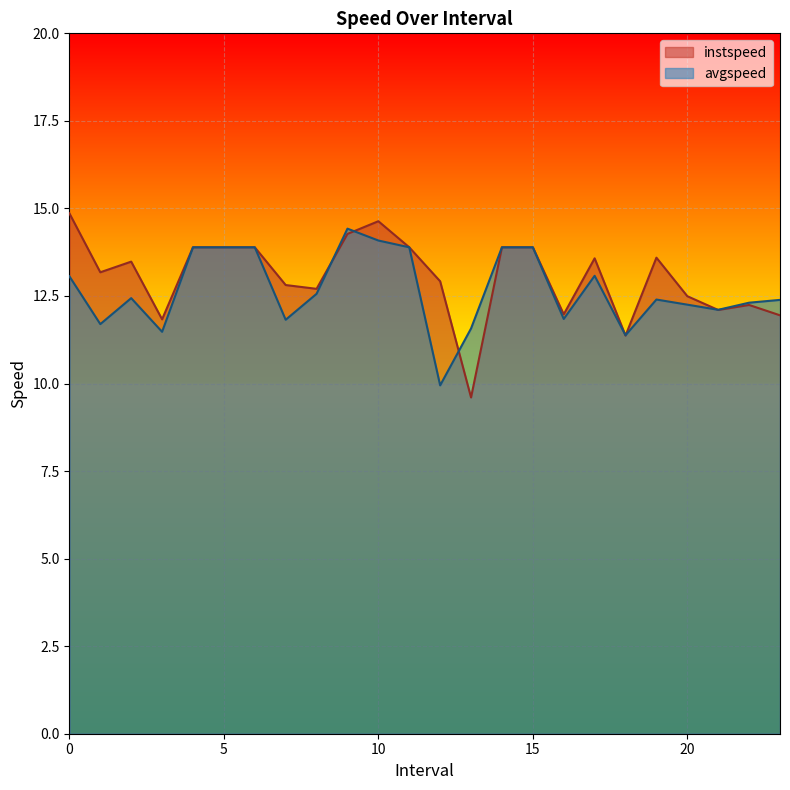

True or false: instspeed has a value of 12.8 at 7.0.

True